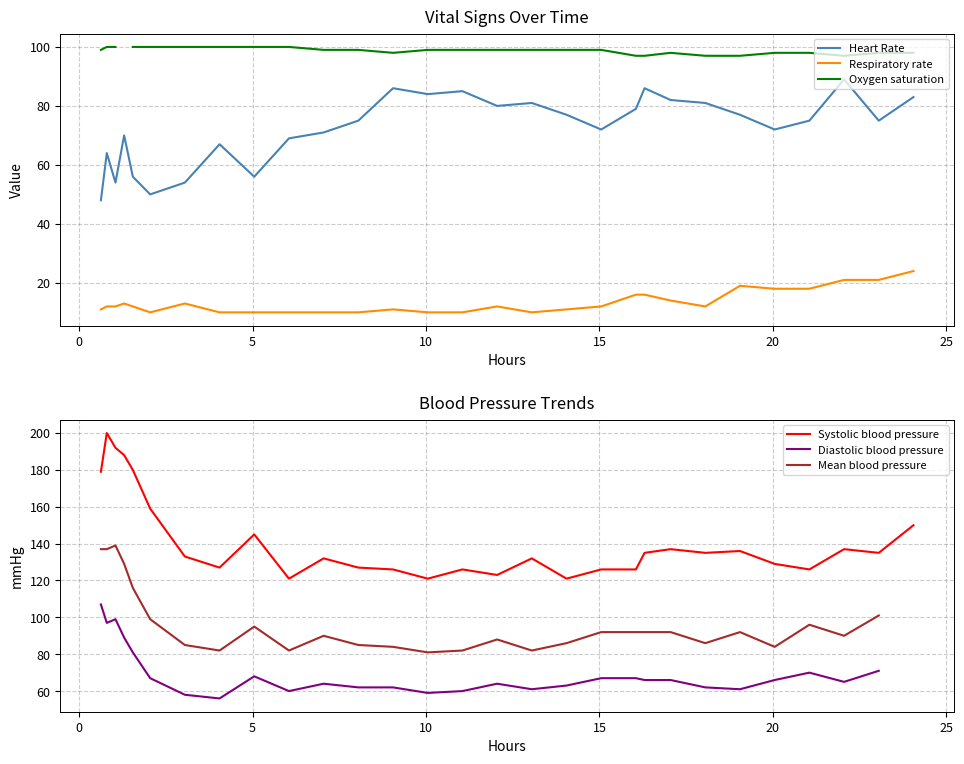

Count the number of data series in this chart.

6